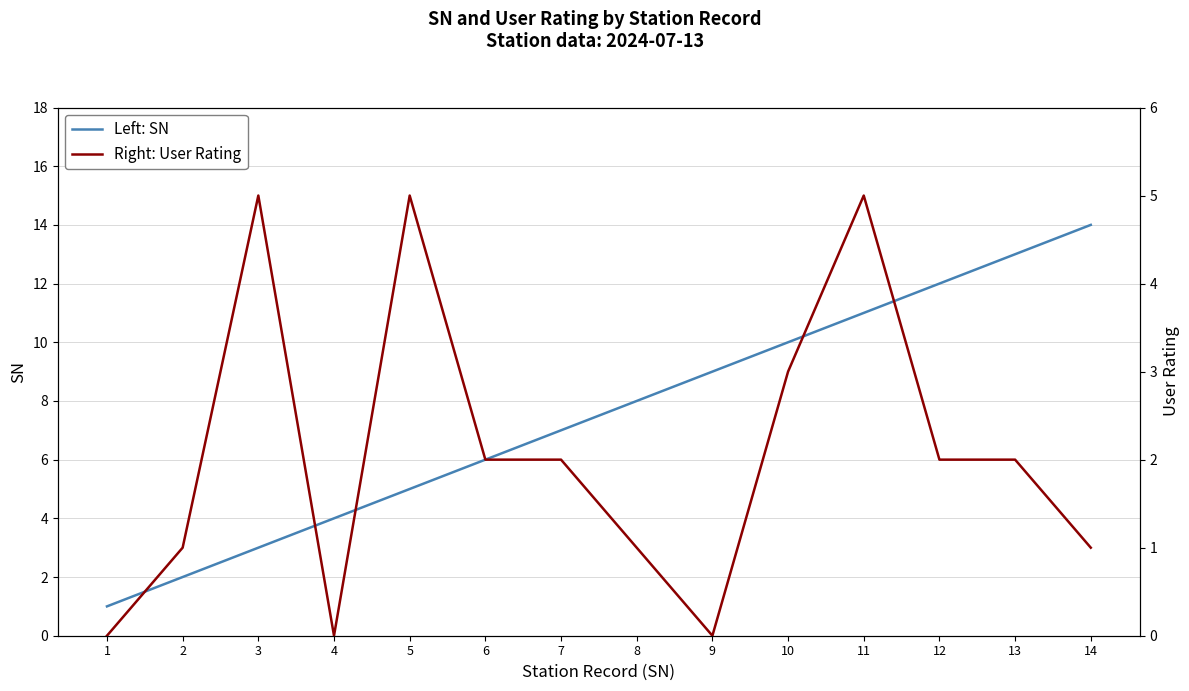

What is the spread (max minus min) of values at 3?

2